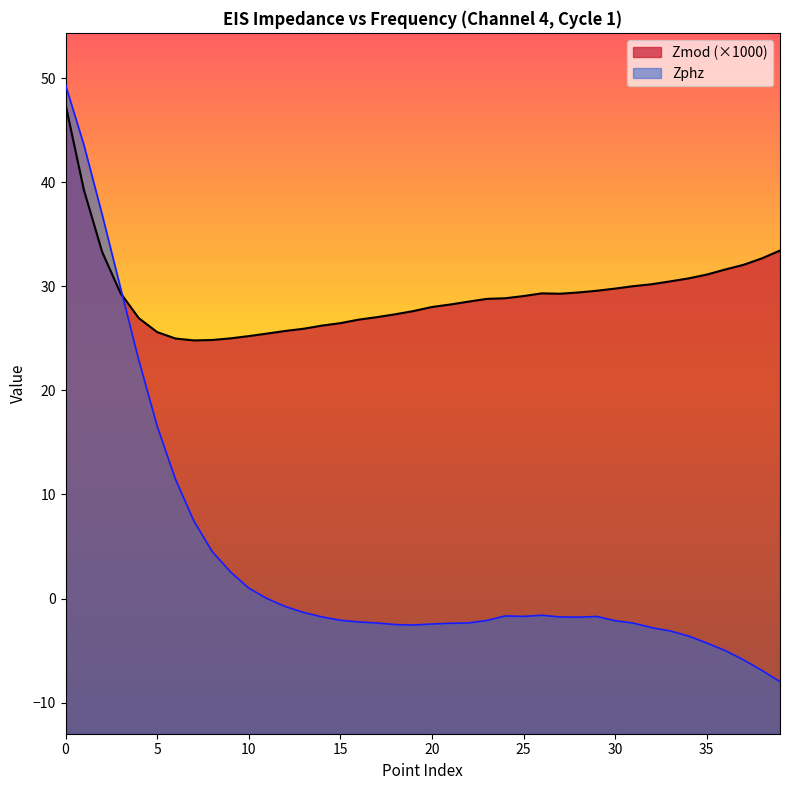

What is the average value of the Zmod series?

29.2